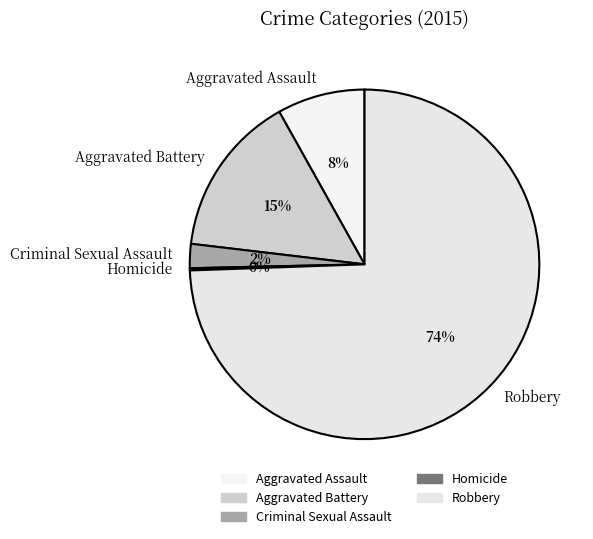

Do Robbery and Criminal Sexual Assault together represent more than half of the pie?

Yes